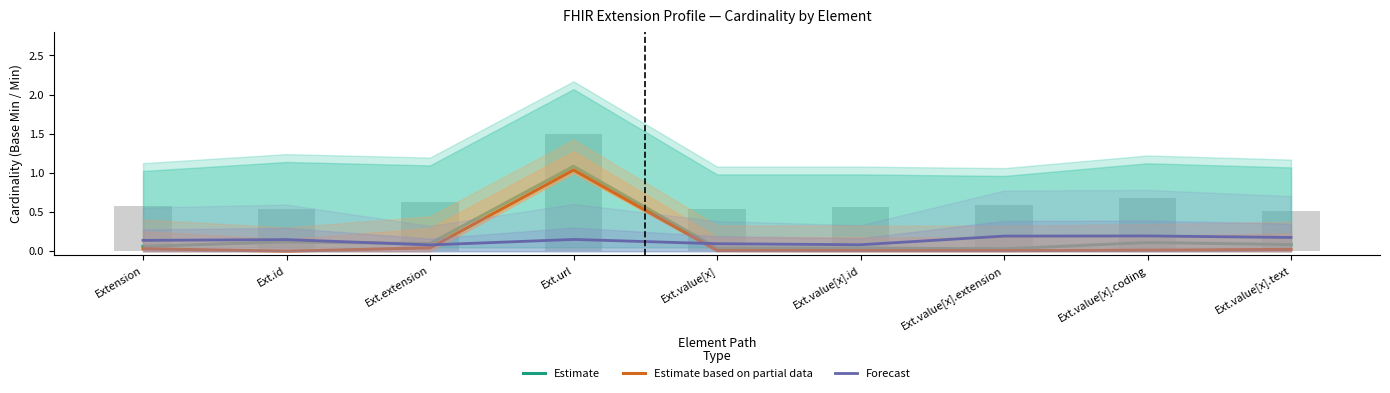

What is the difference between the maximum and minimum values in the Estimate based on partial data series?

1.0